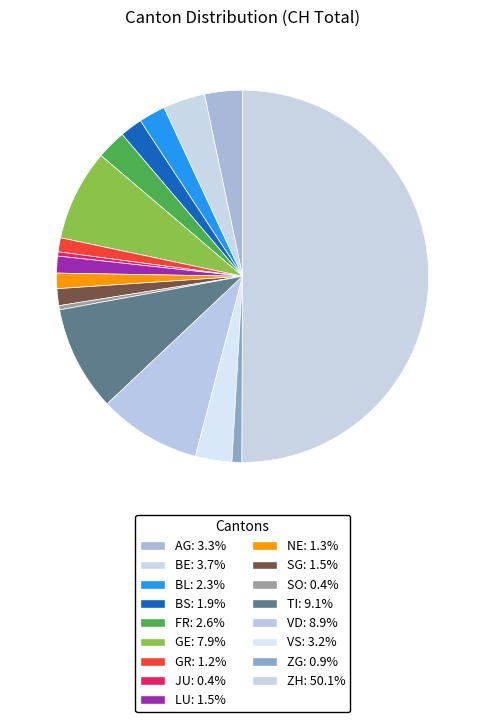

How many slices are in this pie chart?

17